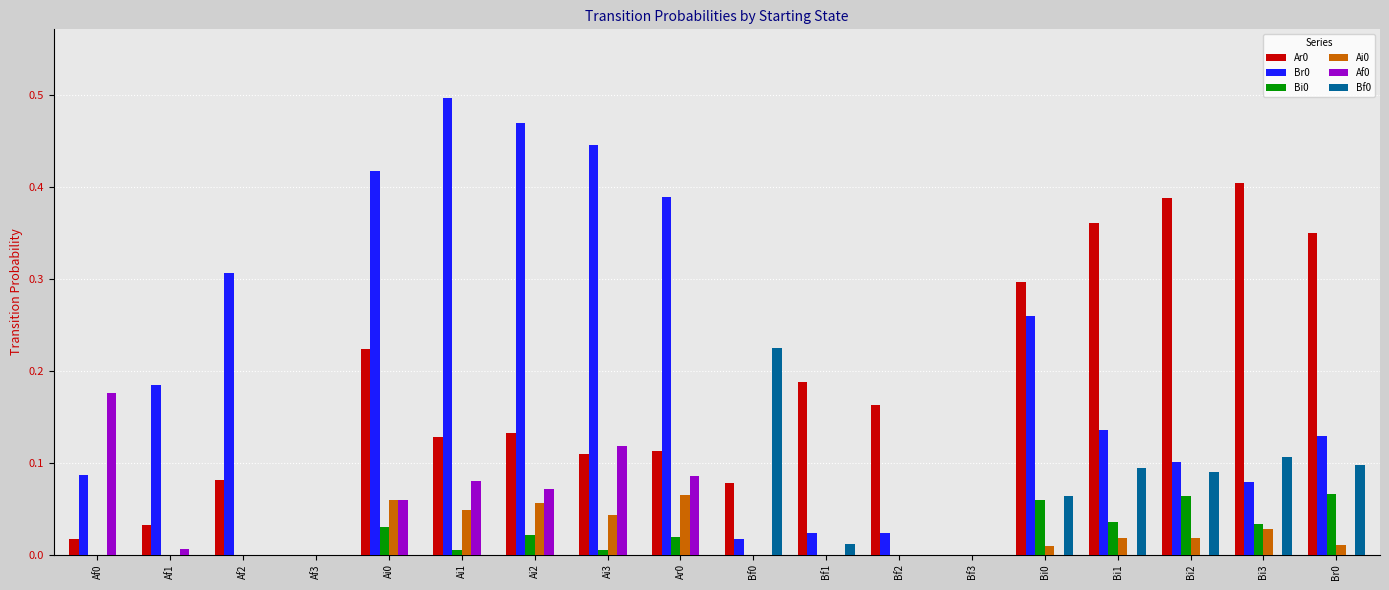

What is the total value across all series at Bi1?

0.6